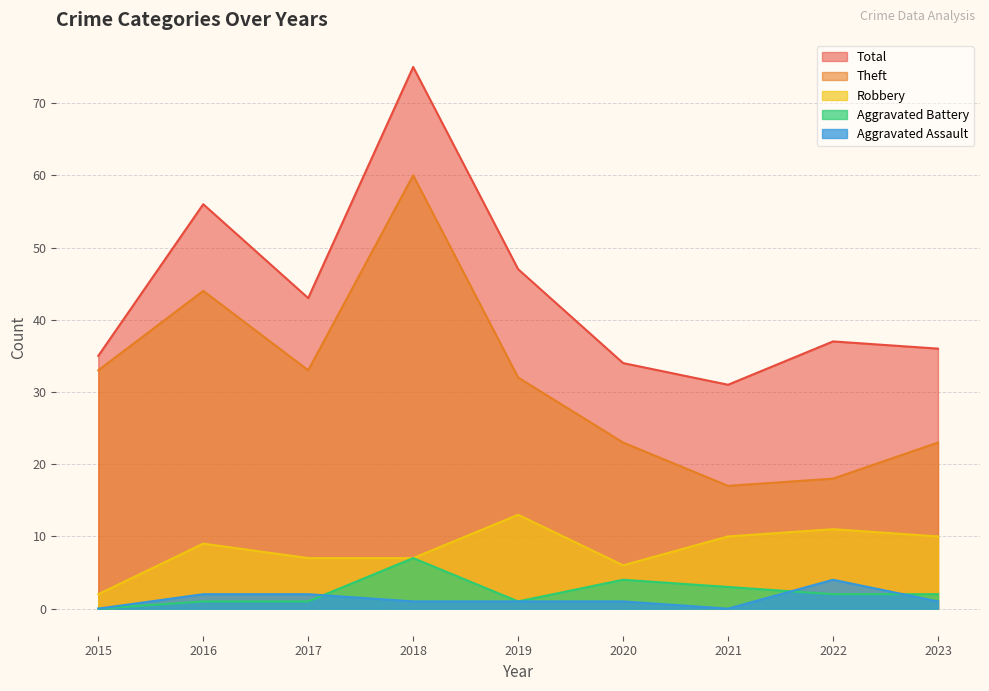

What is the greatest value displayed?

75